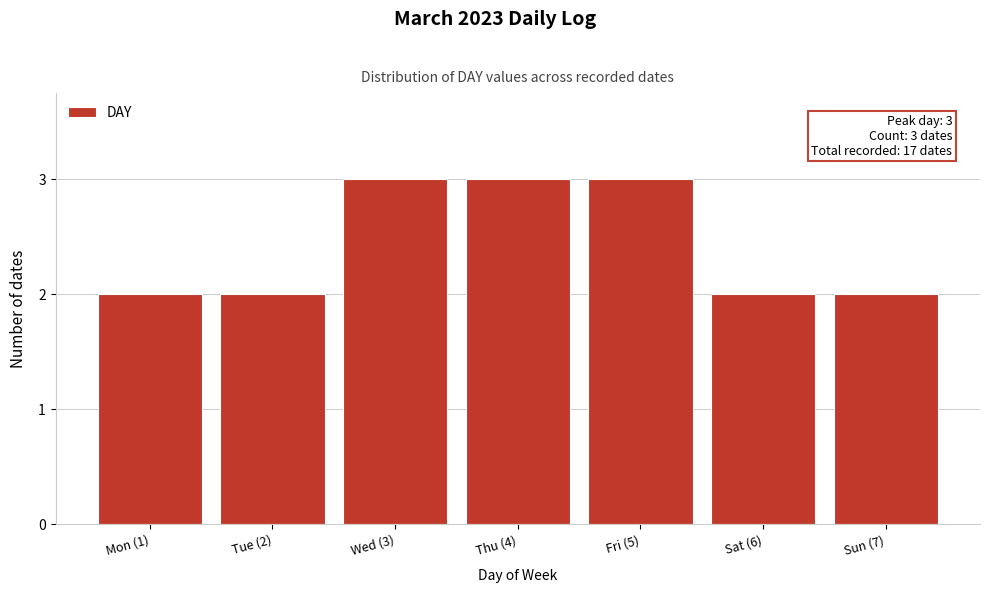

Reading left to right, what are all the values shown in this chart?

Mon (1)=2	Tue (2)=2	Wed (3)=3	Thu (4)=3	Fri (5)=3	Sat (6)=2	Sun (7)=2